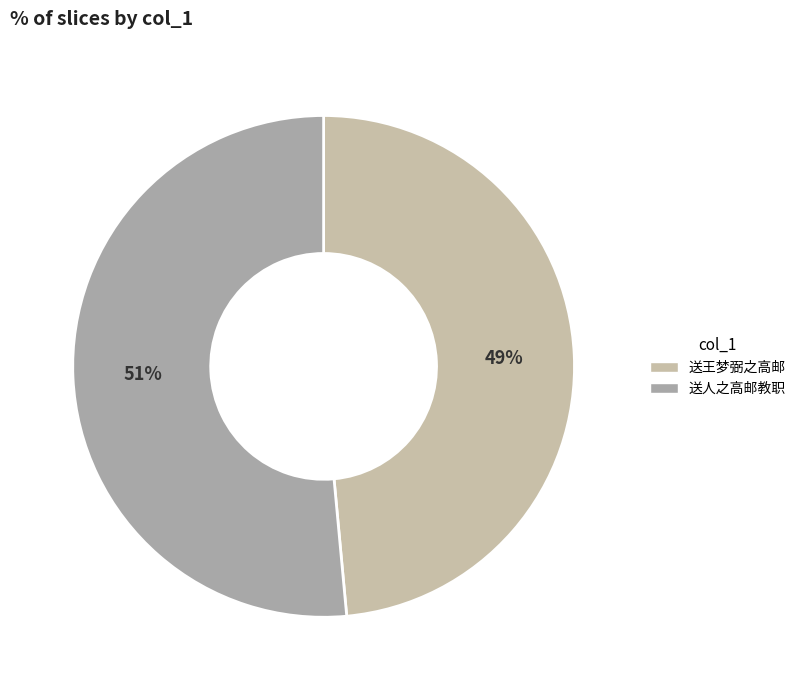

Is it true that 送人之高邮教职 is 40% of the pie?

False